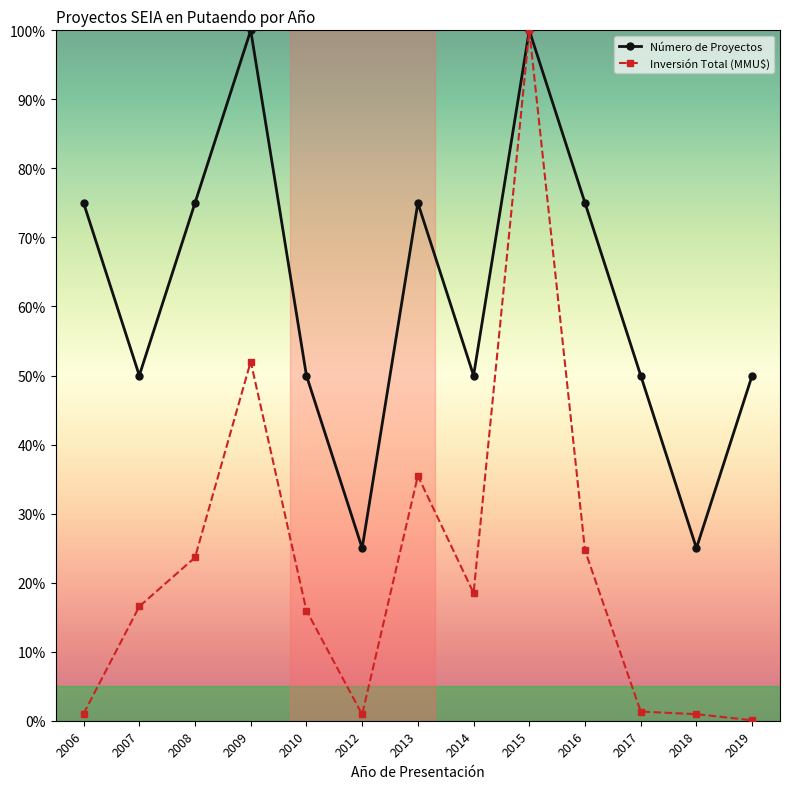

How many categories are shown in the chart?

13